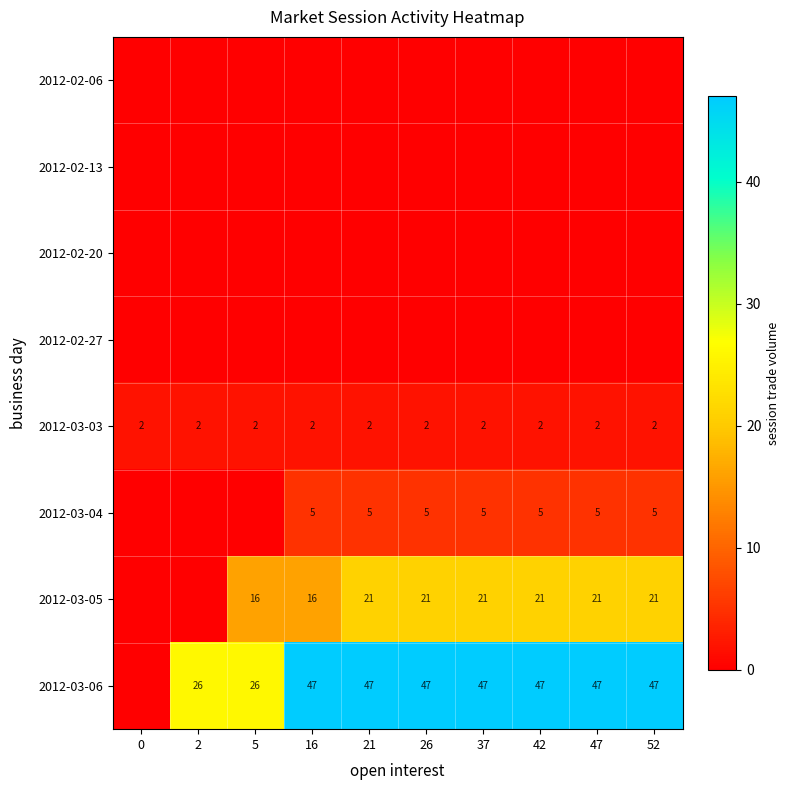

Is it true that 2012-03-06 equals 47 at 37?

True